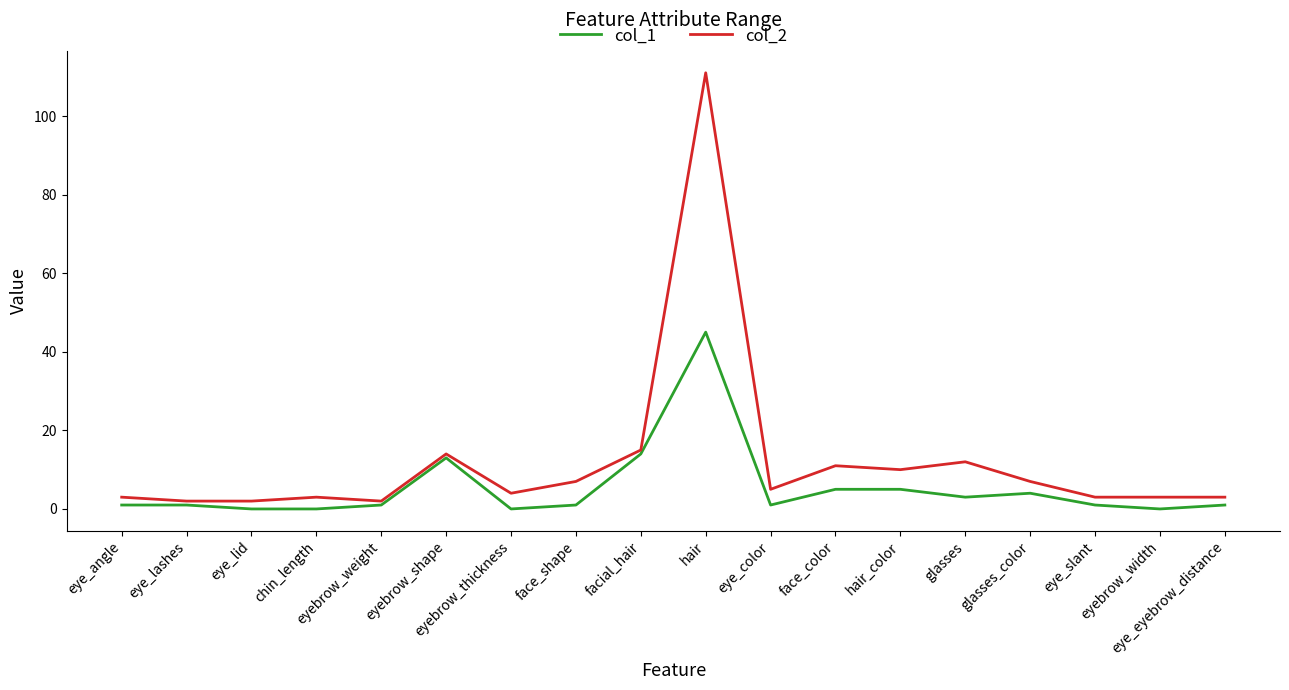

Which series has the largest range (max minus min)?

col_2